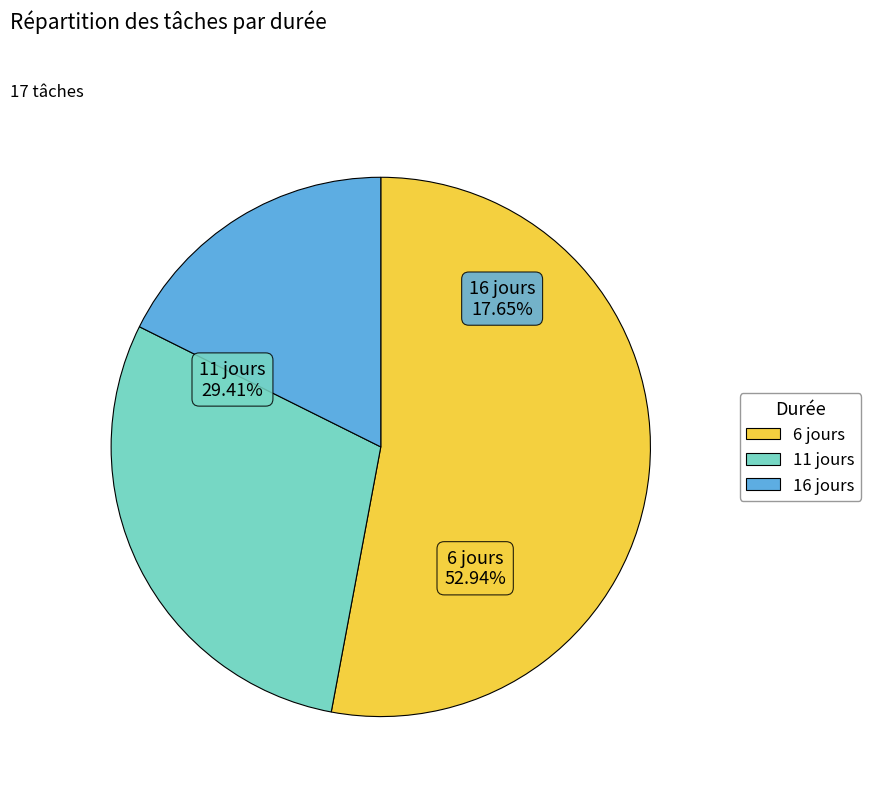

Which has a higher value, 6 jours or 11 jours?

6 jours